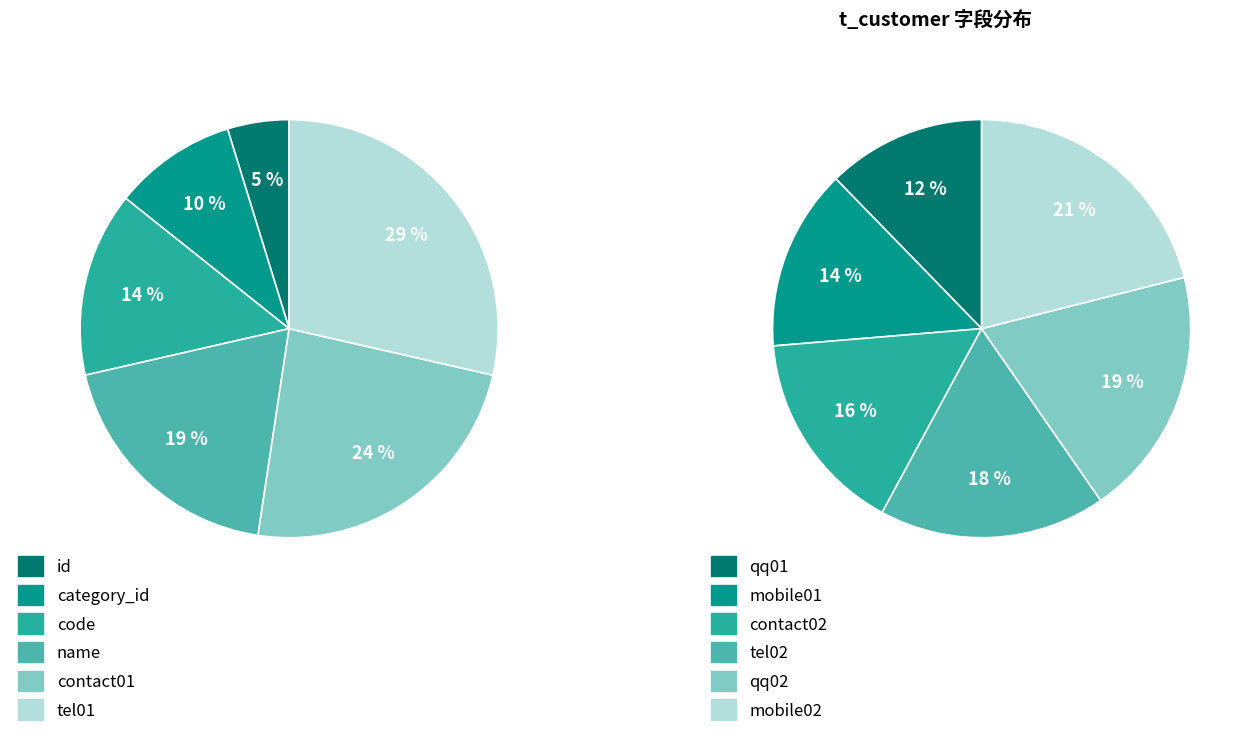

Is there any slice that represents more than half of the pie?

No